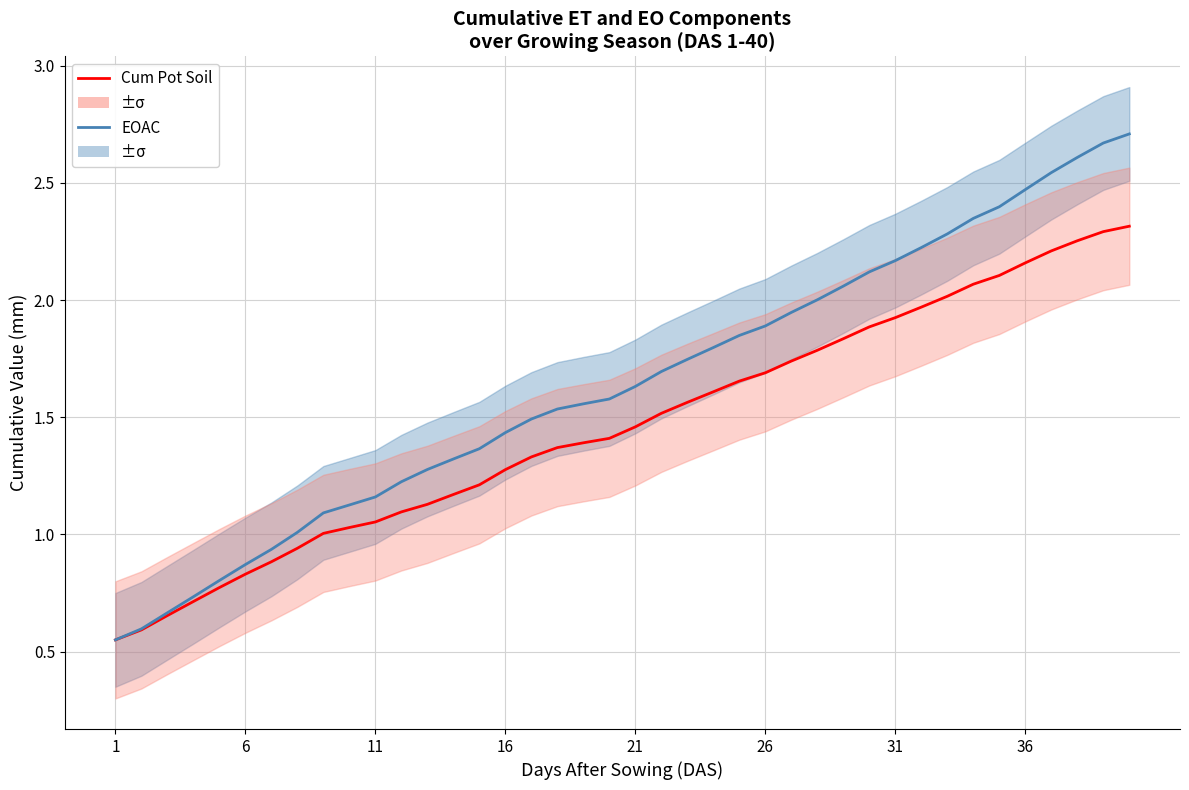

What is the total value across all series at 11?

2.2